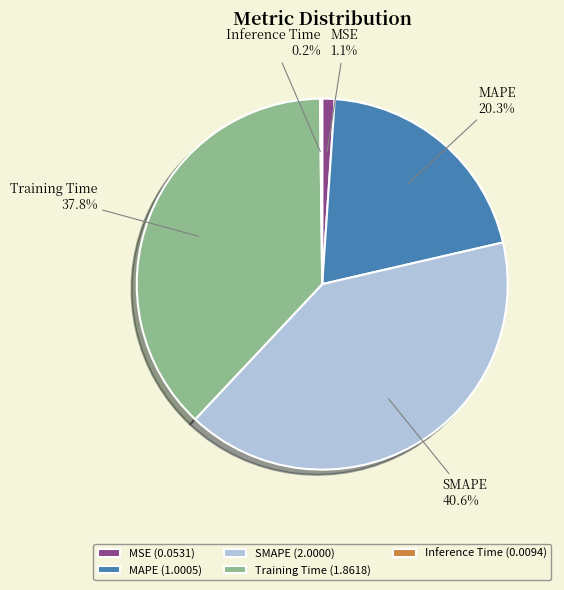

How much of the chart is everything except MSE?

98.9%